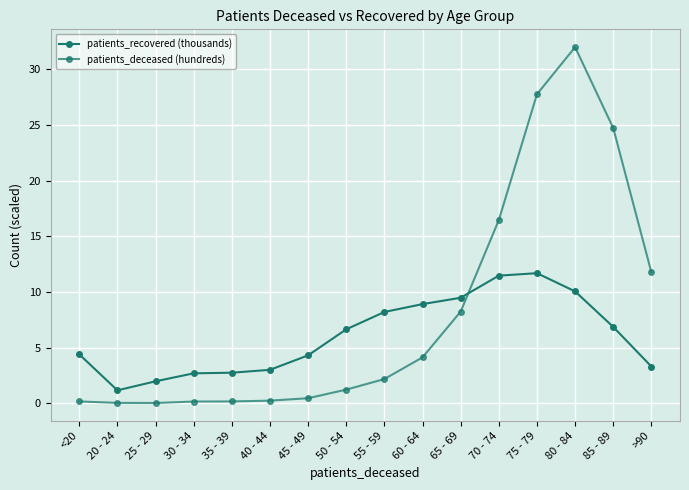

What is the lowest value of the patients_recovered (thousands) series?

1.2